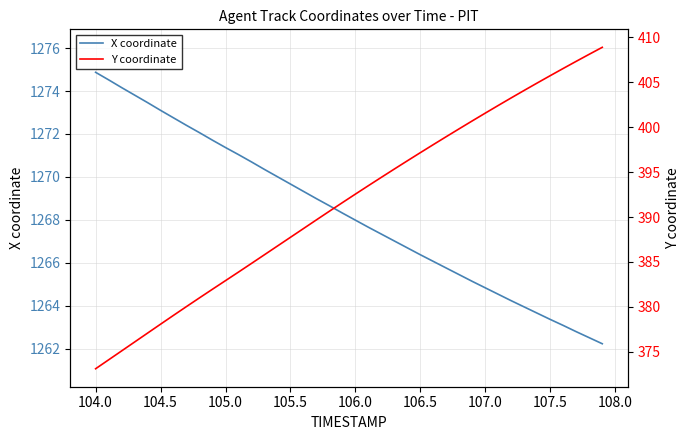

At which label does X coordinate first exceed 1268?

104.0